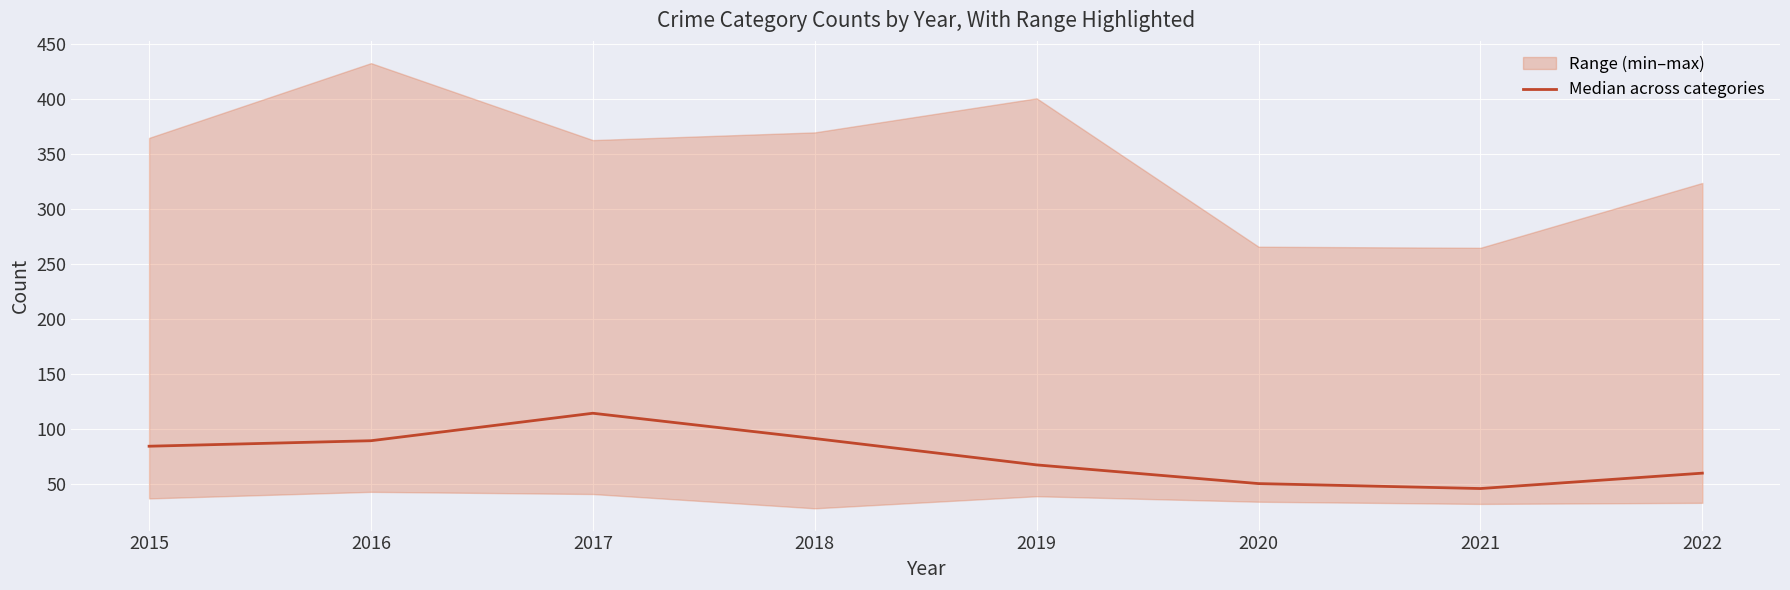

At which category does the data reach its first local peak?

2017